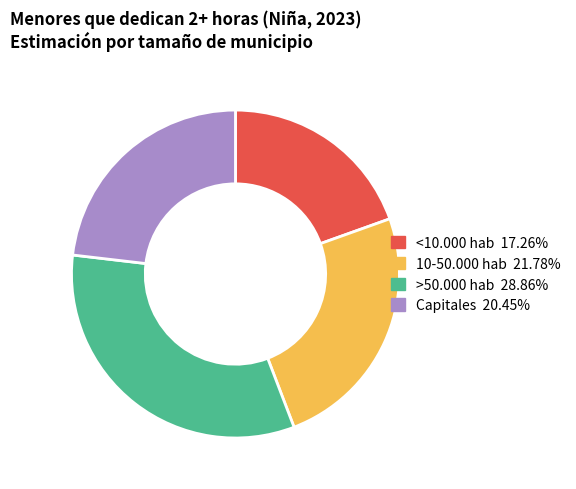

Do <10.000 hab and 10-50.000 hab together represent more than half of the pie?

No